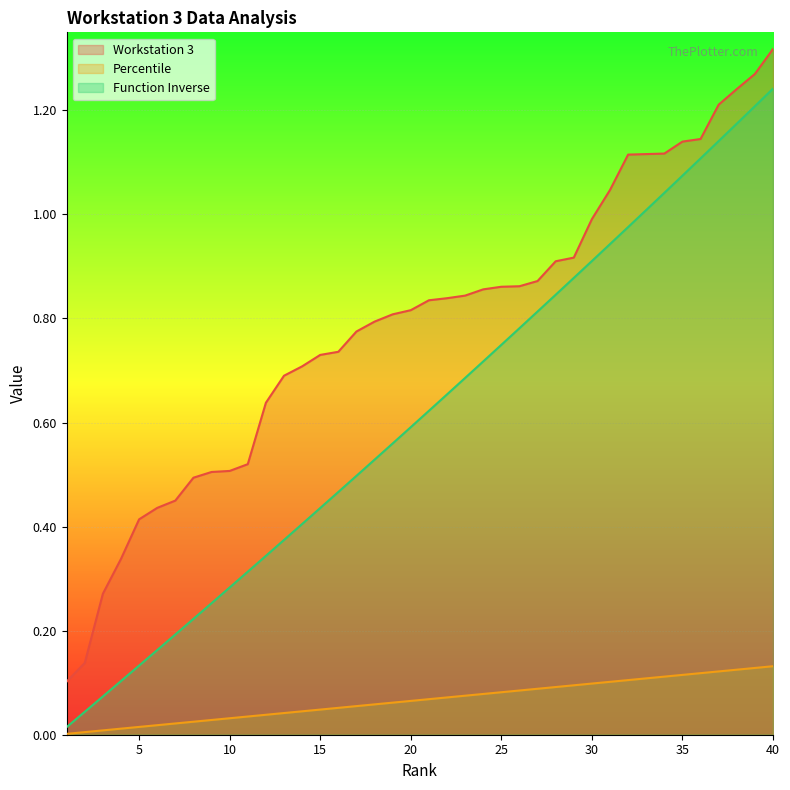

The value of Workstation 3 at 25 is 0.4. True or false?

False